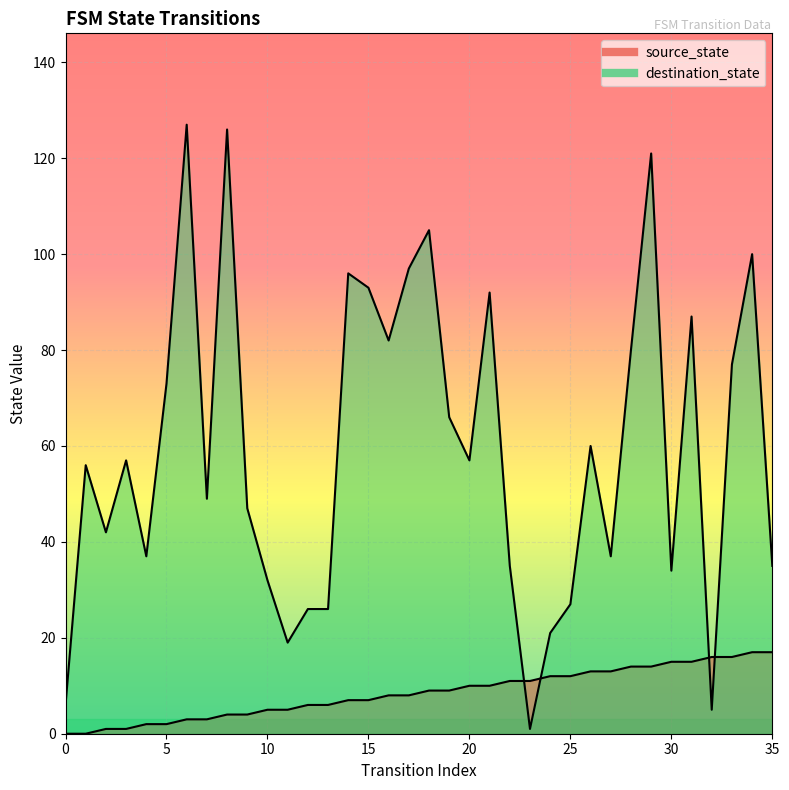

After their last crossing, which series has the higher values: destination_state or source_state?

destination_state